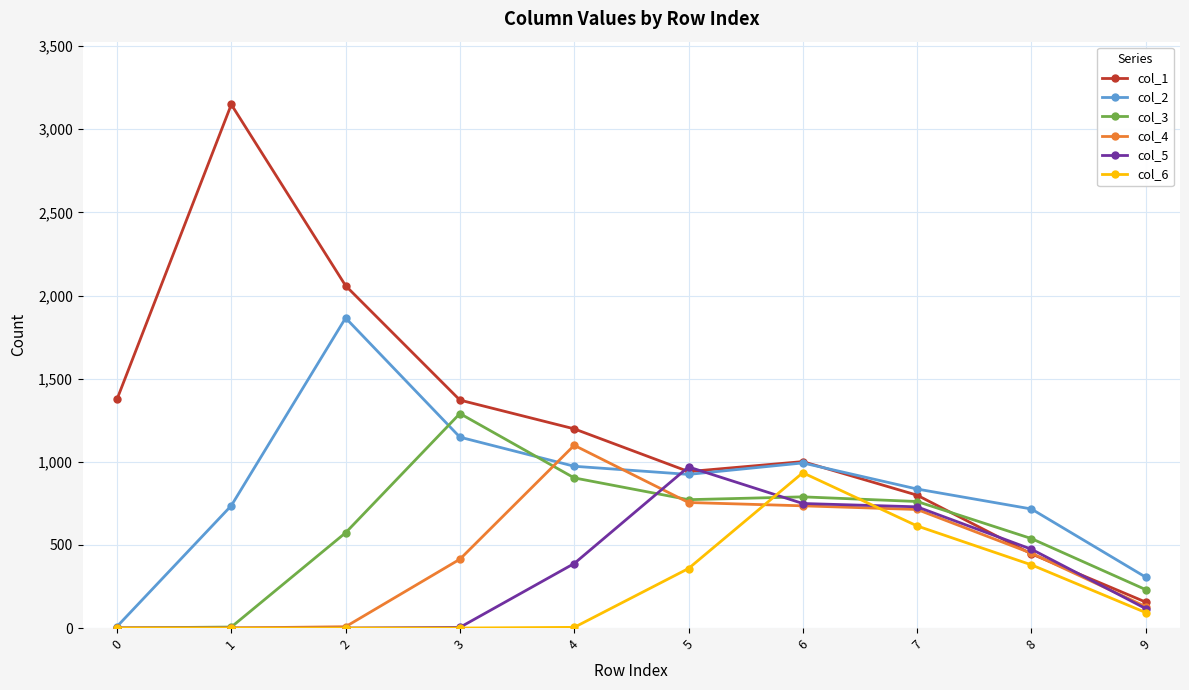

Which series has the largest total across all categories?

col_1